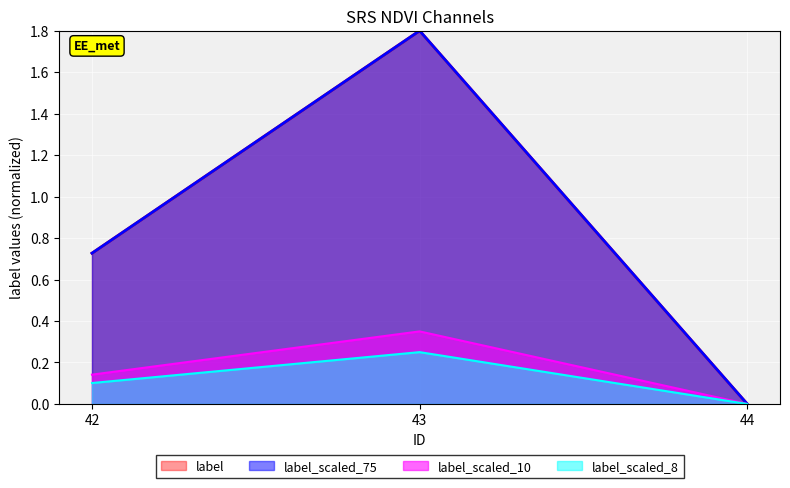

What is the value of the 2nd point from the left?

1.8